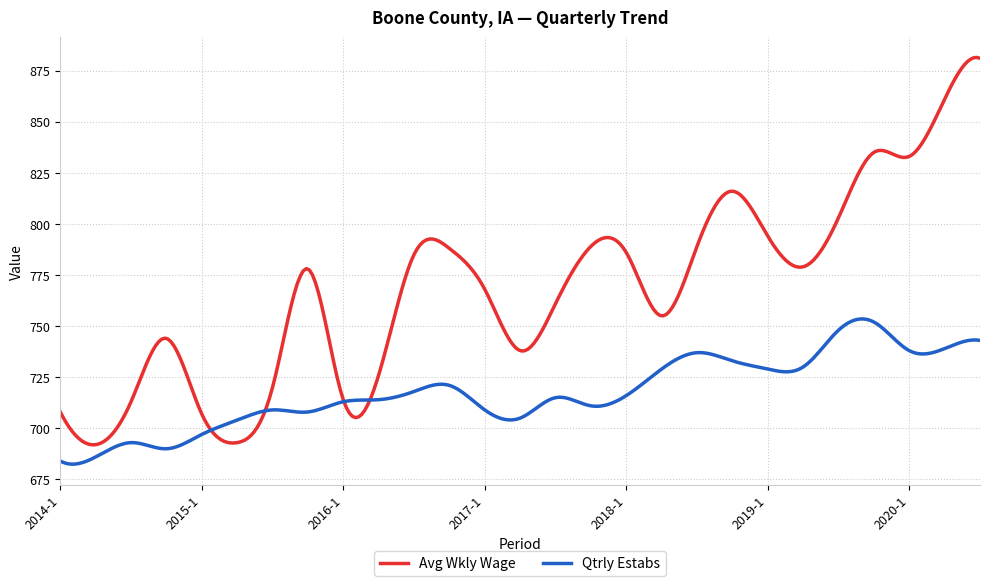

What is the smallest value displayed?

682.5